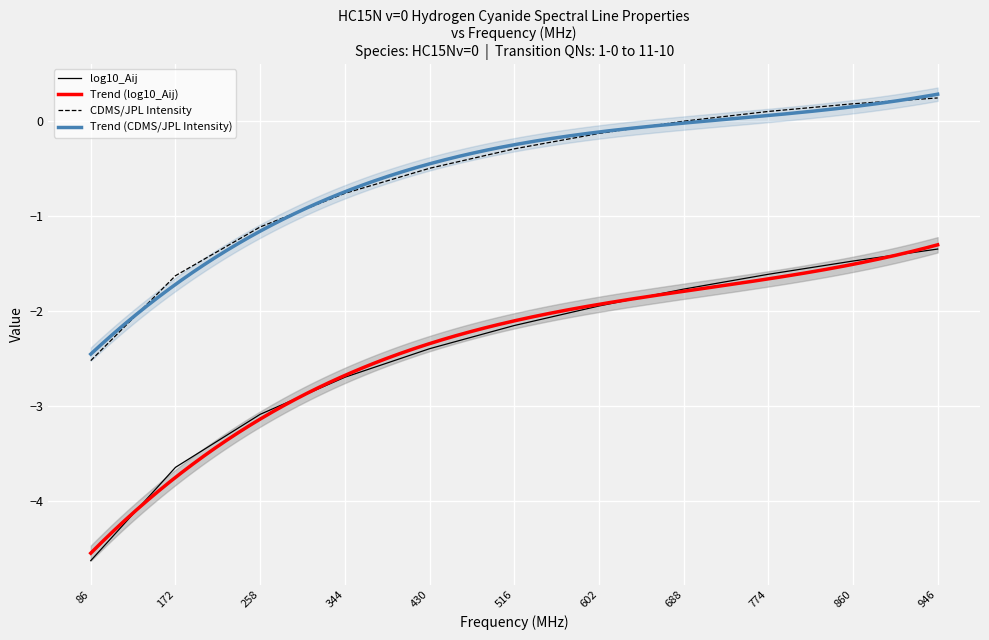

True or false: log10_Aij and CDMS/JPL Intensity cross at least once.

False